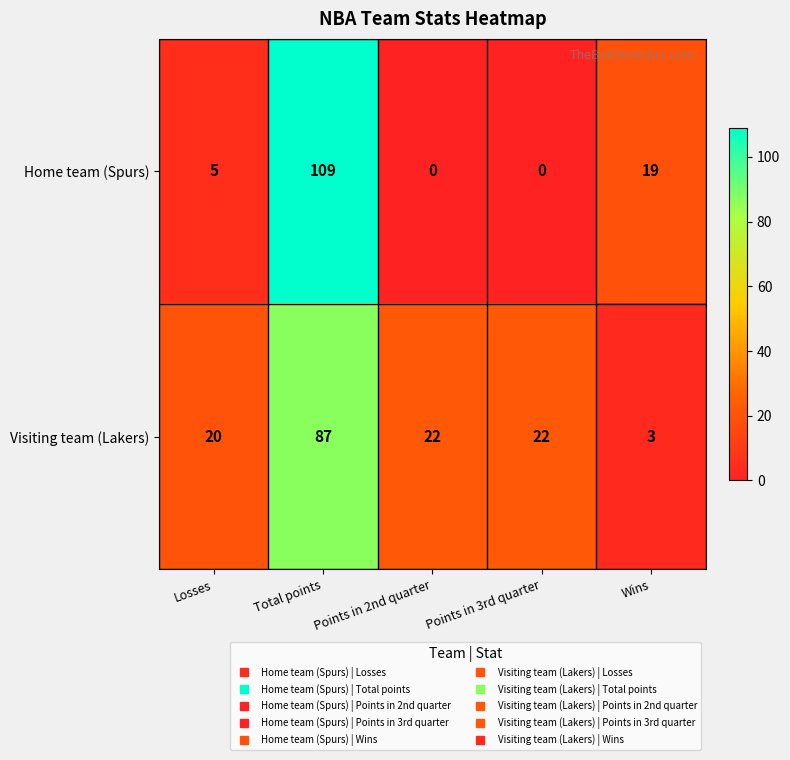

Which series changed the most between Total points and Wins?

Home team (Spurs)